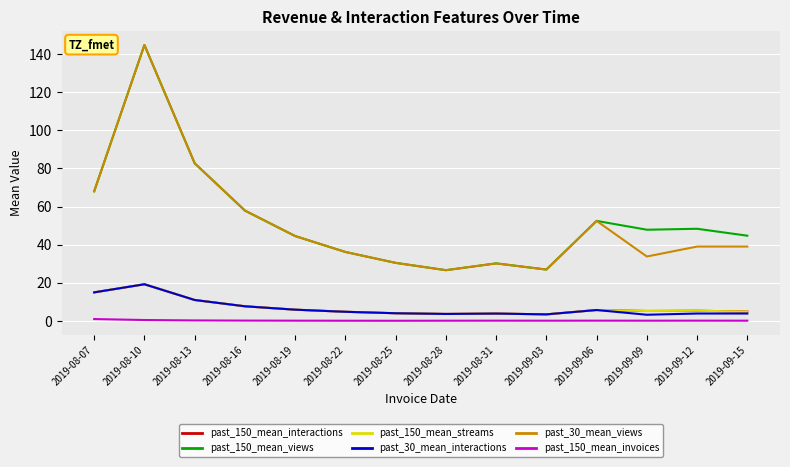

What is the label of the 3rd point from the left?

2019-08-13